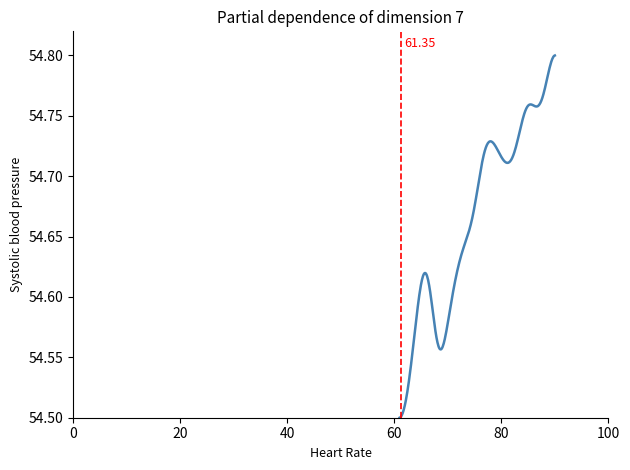

What is the difference between the maximum and minimum values?

0.3